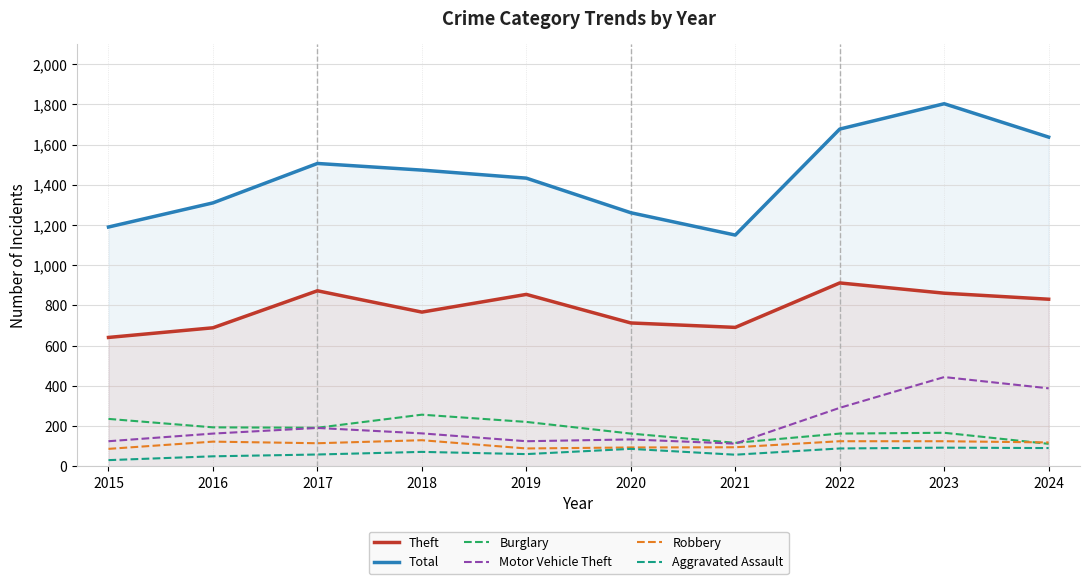

Reading left to right, list all the values displayed in this chart.

Theft: 2015=641	2016=689	2017=873	2018=767	2019=855	2020=713	2021=691	2022=912	2023=861	2024=831
Total: 2015=1190	2016=1310	2017=1506	2018=1473	2019=1433	2020=1261	2021=1150	2022=1677	2023=1803	2024=1637
Burglary: 2015=236	2016=194	2017=192	2018=257	2019=221	2020=163	2021=117	2022=163	2023=167	2024=112
Motor Vehicle Theft: 2015=125	2016=163	2017=191	2018=164	2019=125	2020=134	2021=113	2022=291	2023=444	2024=388
Robbery: 2015=87	2016=123	2017=115	2018=130	2019=89	2020=94	2021=95	2022=125	2023=125	2024=119
Aggravated Assault: 2015=31	2016=50	2017=59	2018=72	2019=61	2020=87	2021=58	2022=89	2023=93	2024=91